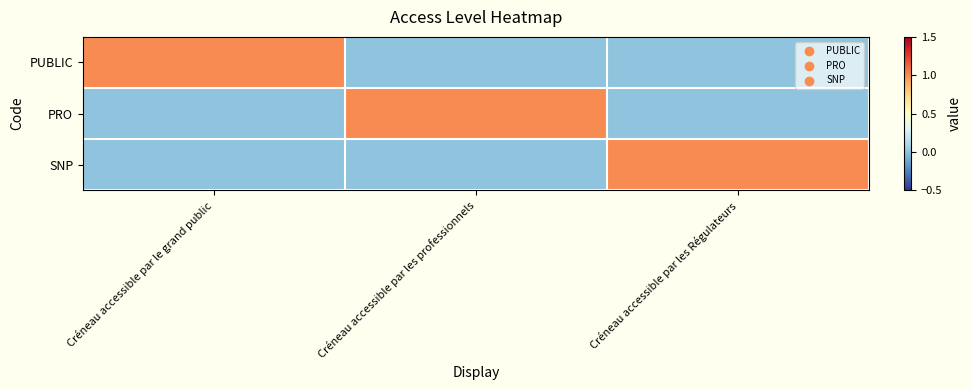

What is the spread (max minus min) of values at Créneau accessible par le grand public?

1